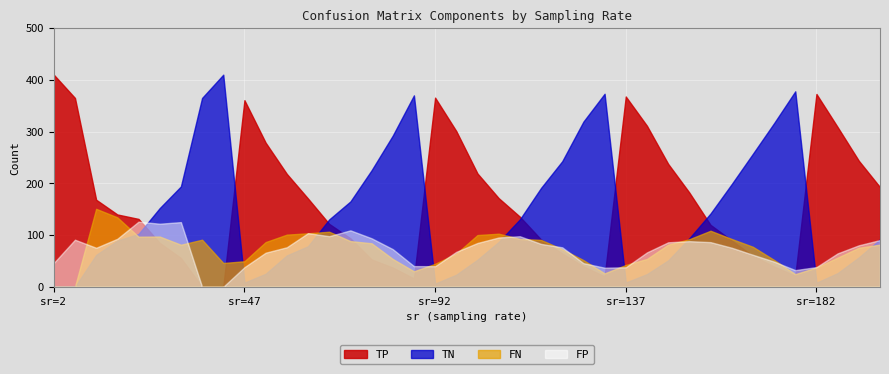

How many lines are shown in the chart?

4